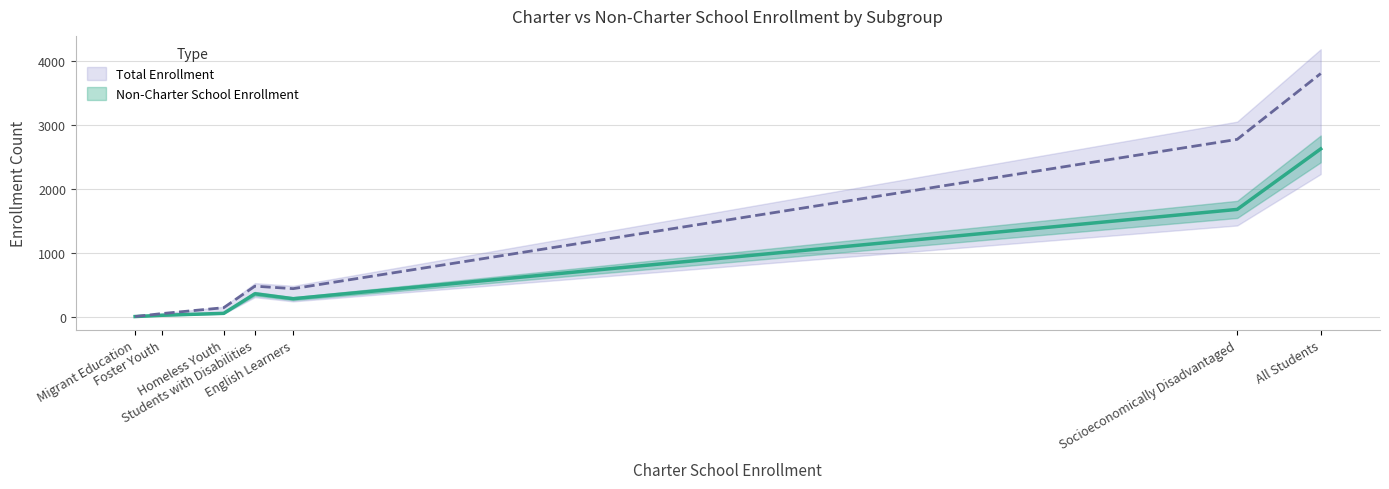

True or false: Total Enrollment and Non-Charter School Enrollment cross at least once.

False